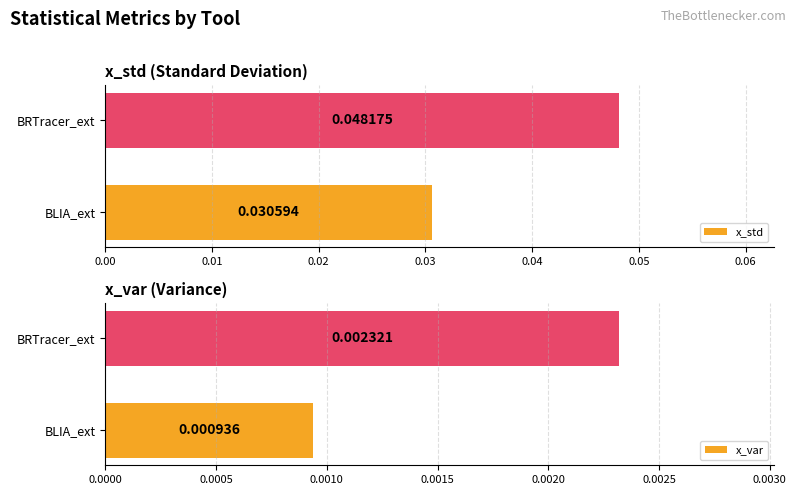

Which series has the largest range (max minus min)?

x_std